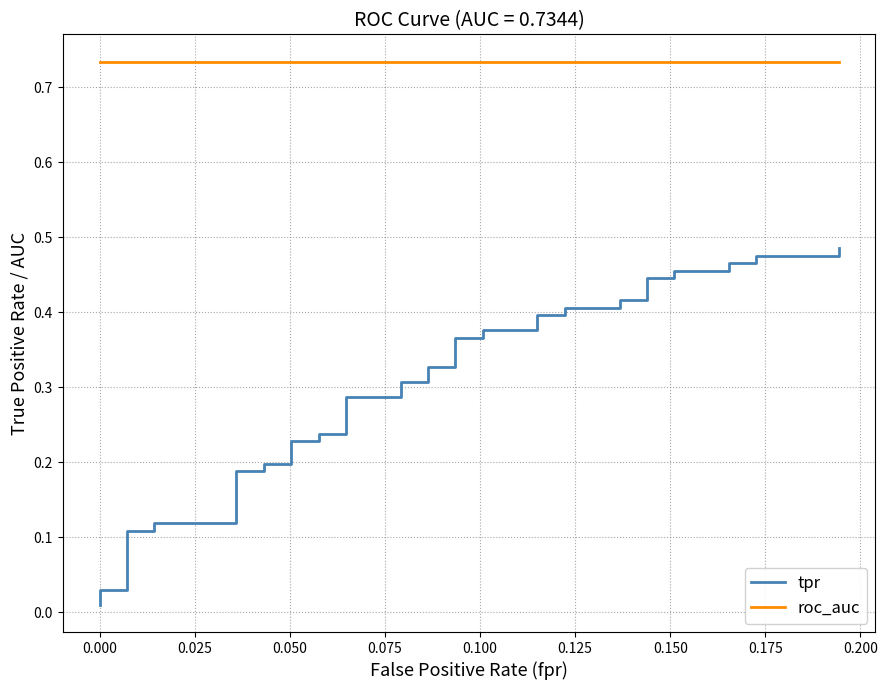

The roc_auc series shows 1.0 at 0.125. True or false?

False